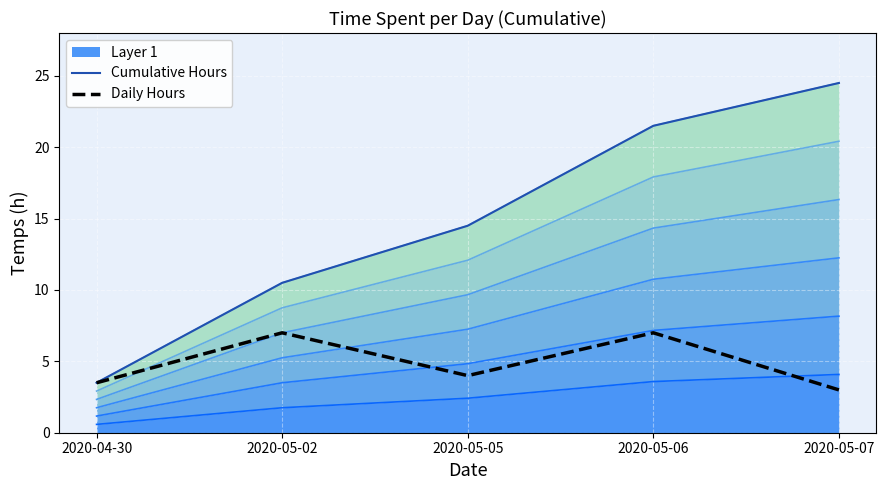

What is the difference between the Cumulative Hours values at 2020-05-06 and 2020-05-05?

7.0